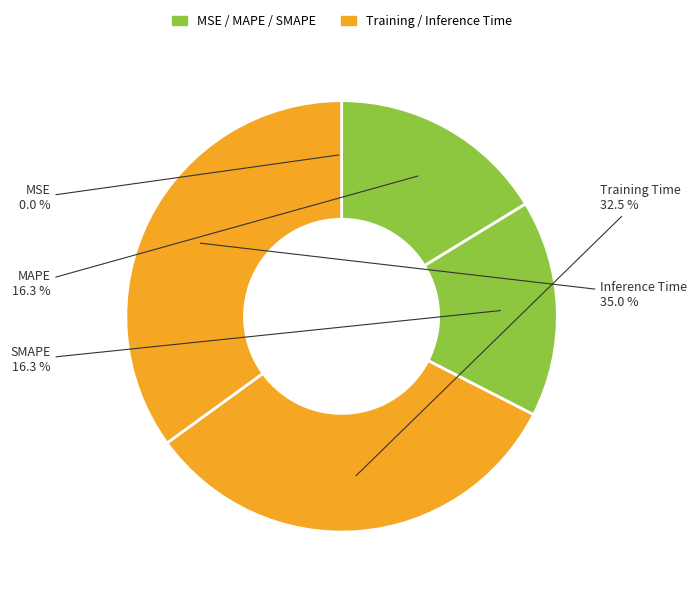

Is there any slice that represents more than half of the pie?

No